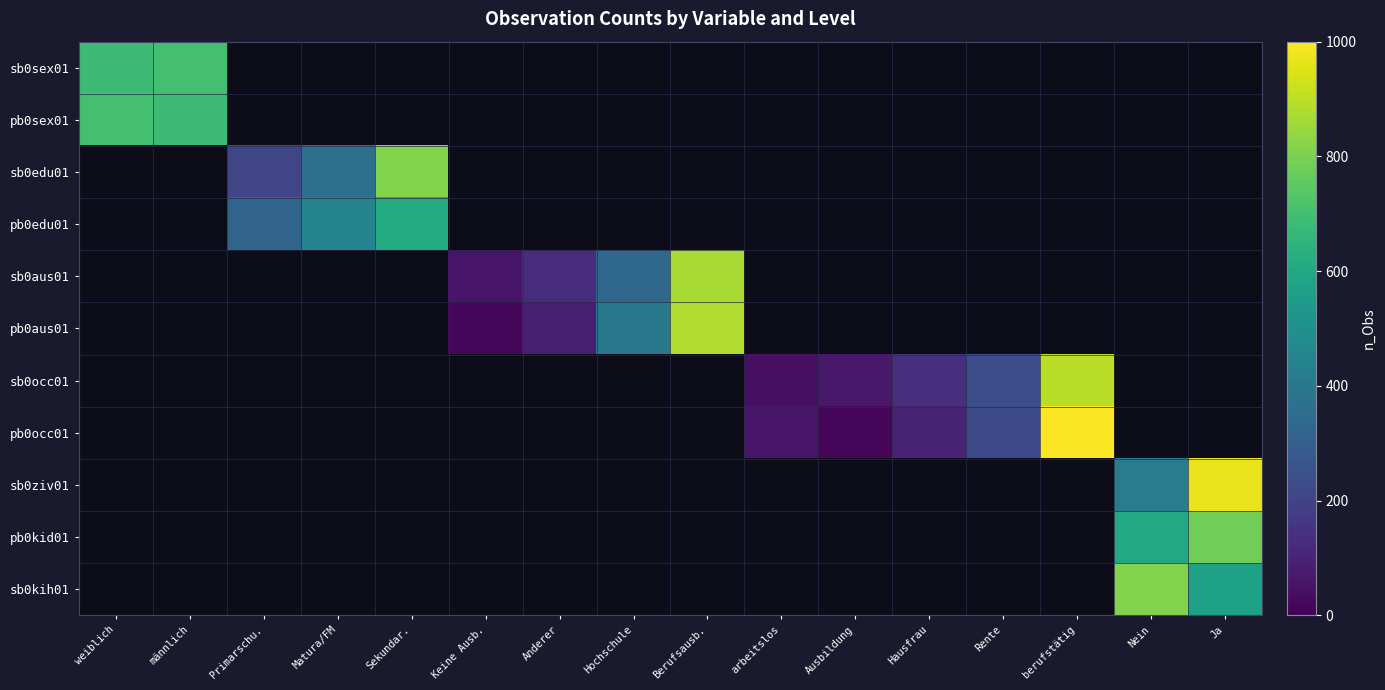

At which category does the chart reach its minimum across all series?

Keine Ausb.